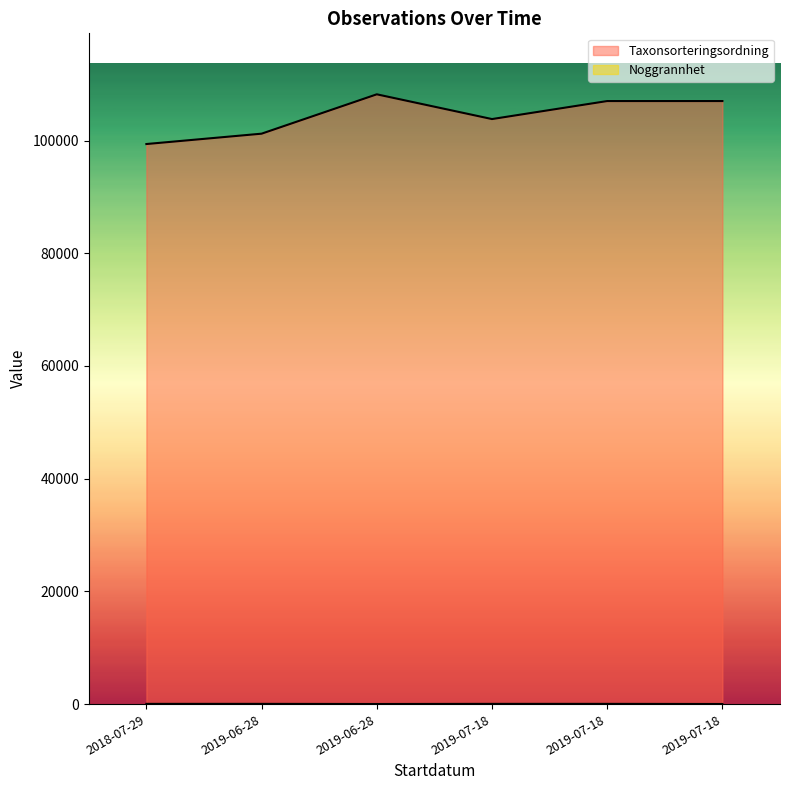

Read the Taxonsorteringsordning value at 2019-07-18.

103813